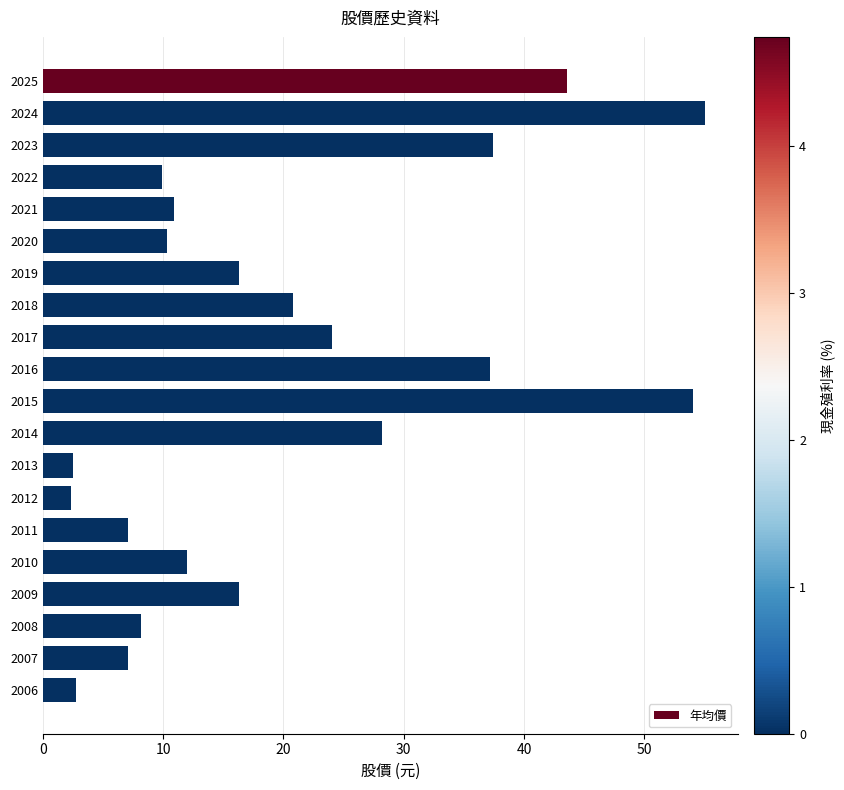

Are the bars horizontal?

Yes